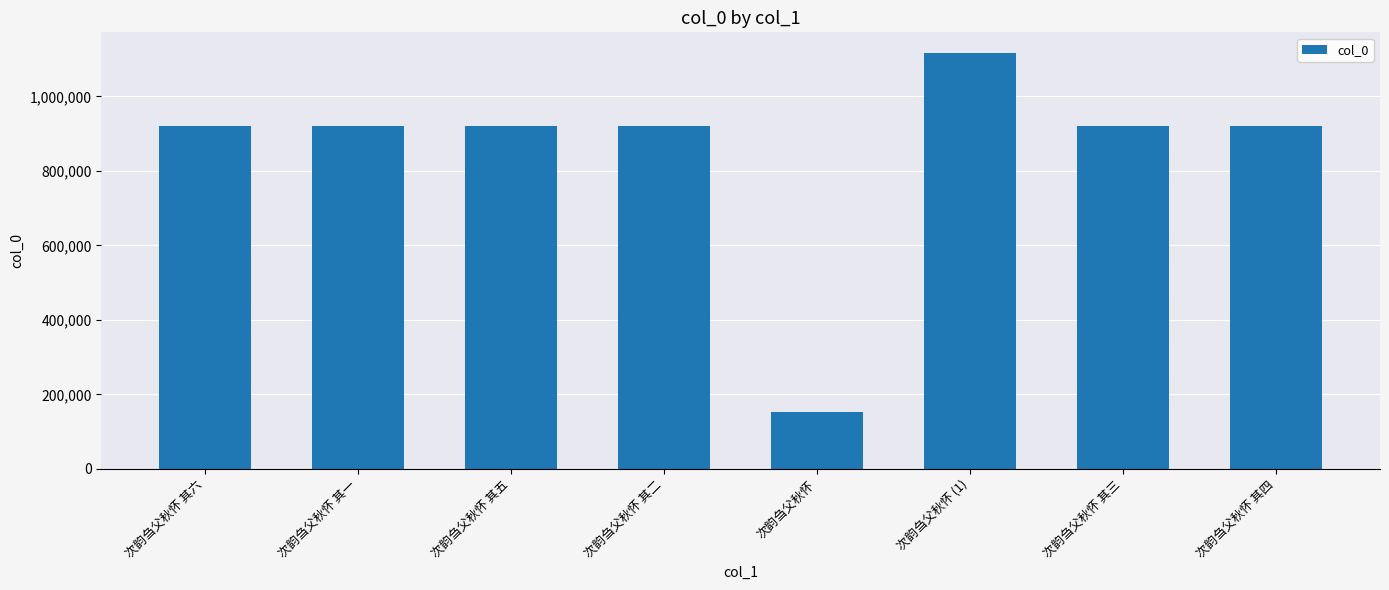

What is the ratio of the value at 次韵刍父秋怀 (1) to the value at 次韵刍父秋怀 其五?

1.2